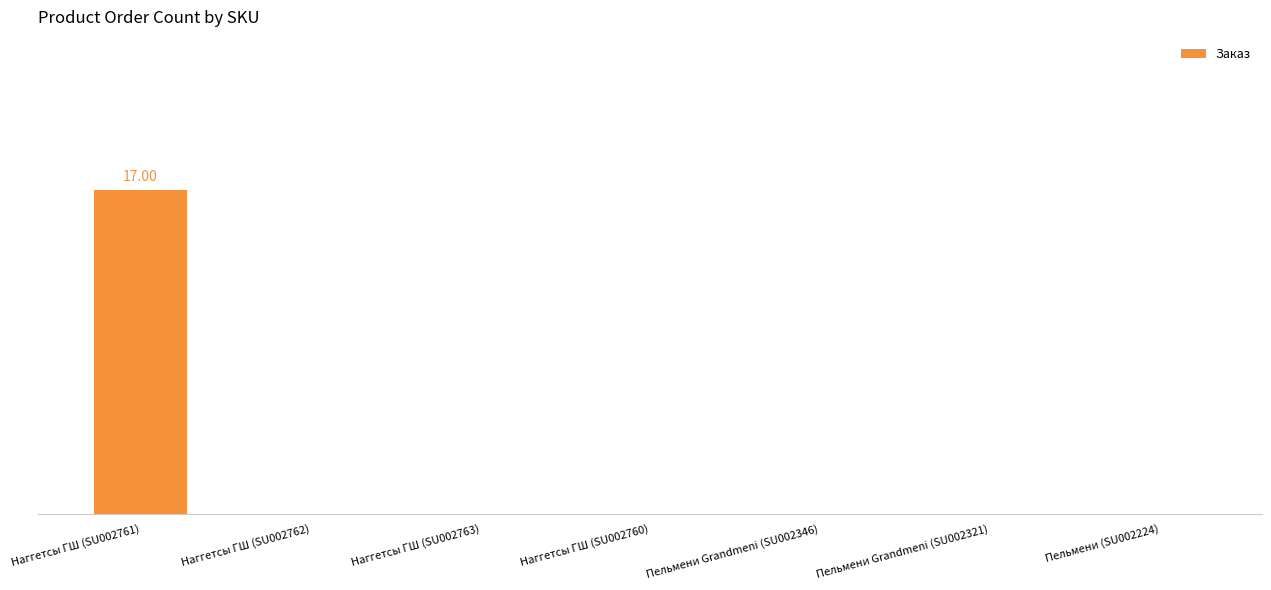

Reading right to left, list all the values displayed in this chart.

0	0	0	0	0	0	17